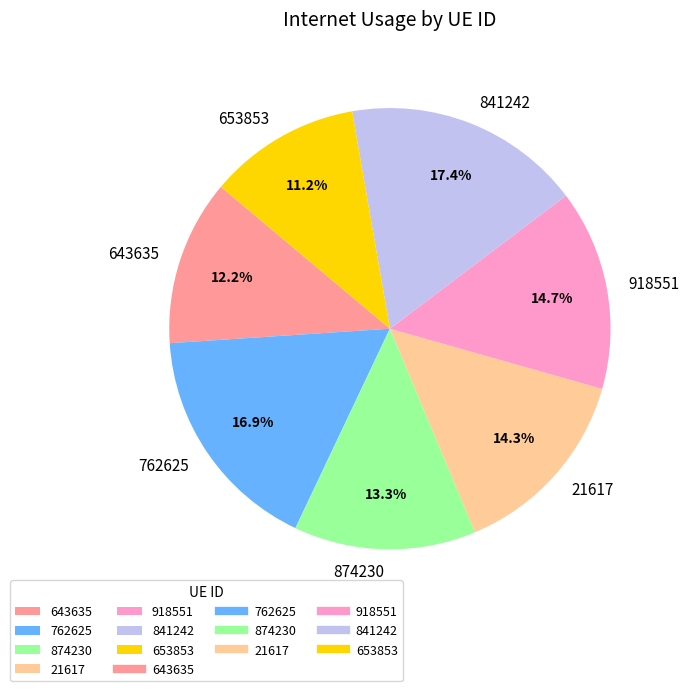

To the nearest percent, what portion does 918551 represent?

15%